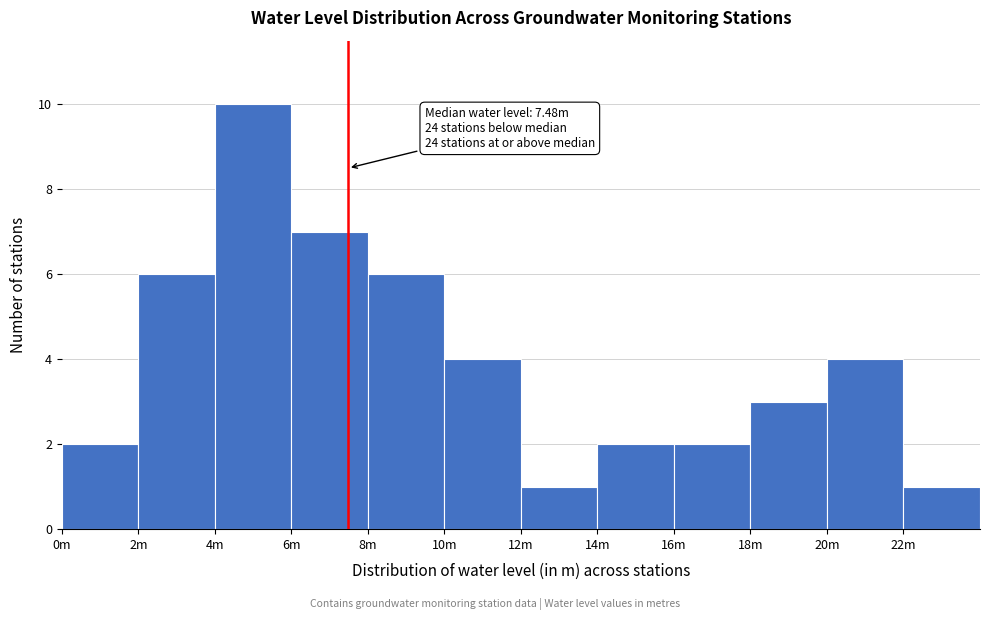

Reading left to right, transcribe all the data shown in this chart.

0m=2	2m=6	4m=10	6m=7	8m=6	10m=4	12m=1	14m=2	16m=2	18m=3	20m=4	22m=1